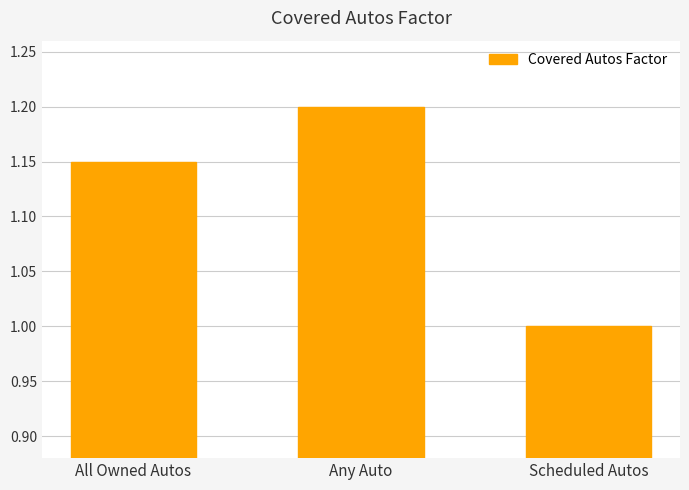

What is the smallest value displayed?

1.0